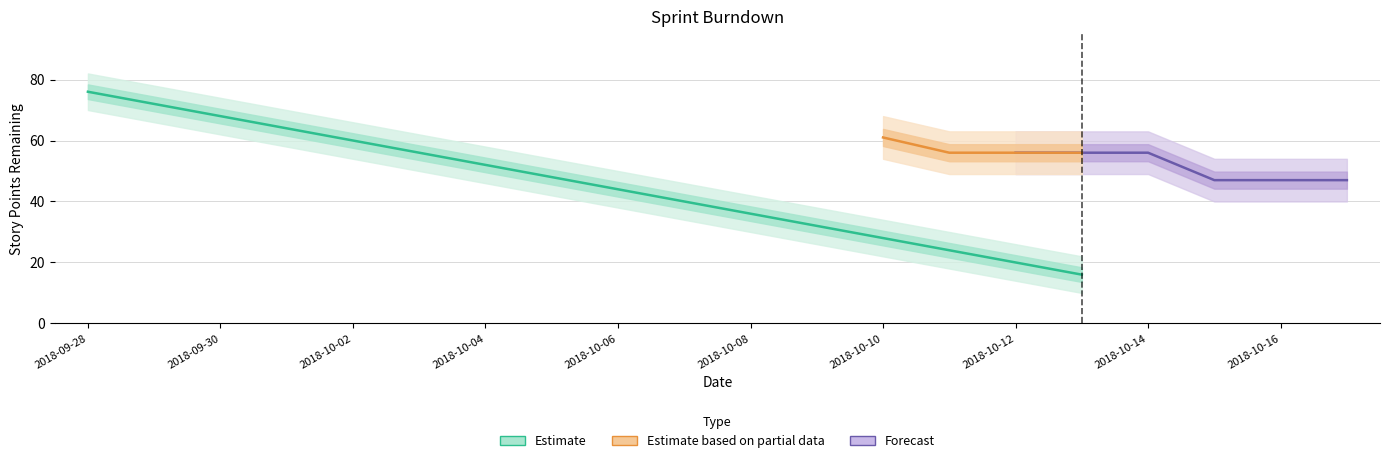

What is the difference between the highest and lowest values at 2018-10-10?

33